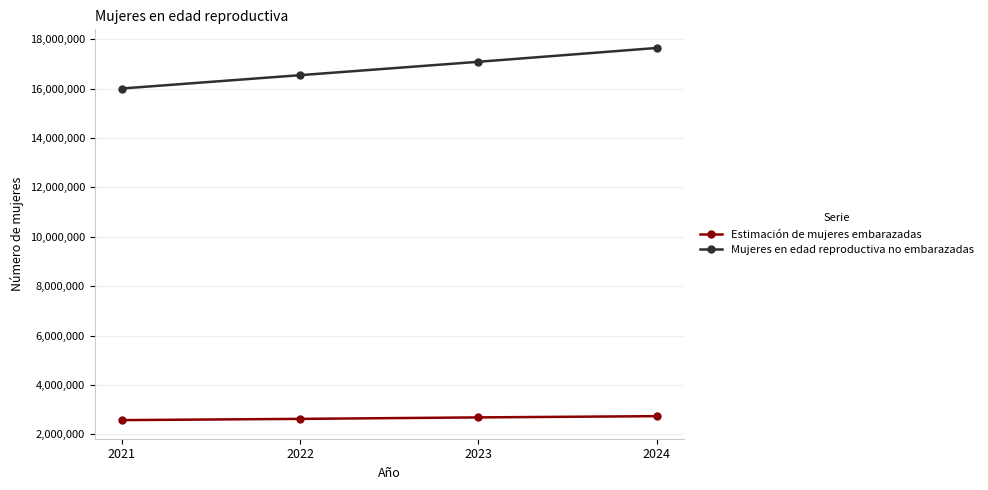

What is the highest value of the Estimación de mujeres embarazadas series?

2740000